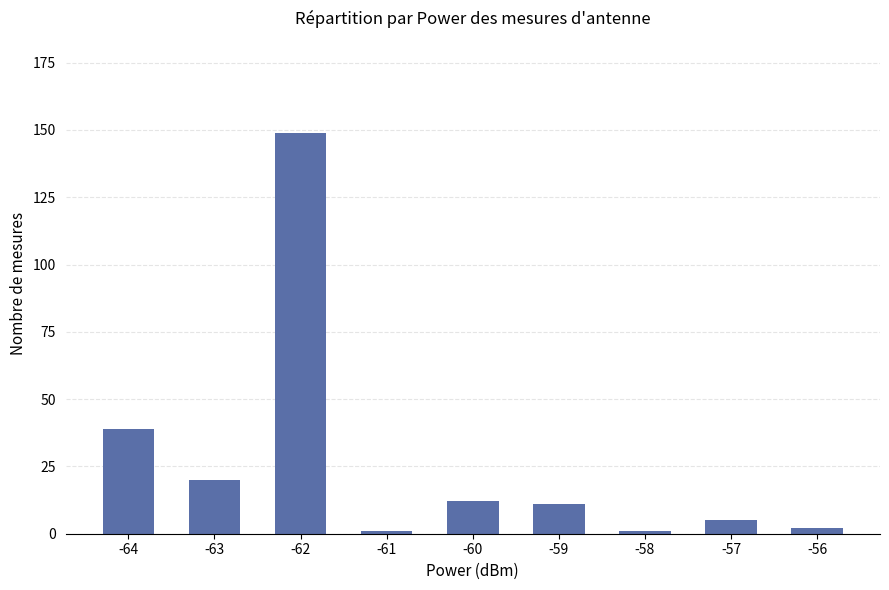

At which label does the data first exceed 11?

-64